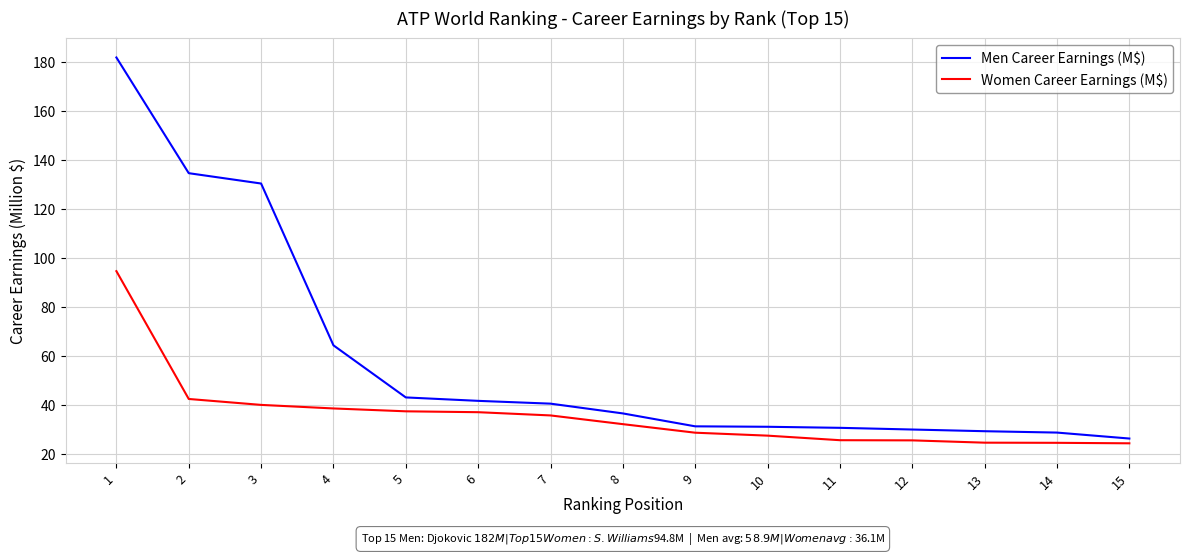

What value does the Women Career Earnings (M$) series have at 9?

28.9